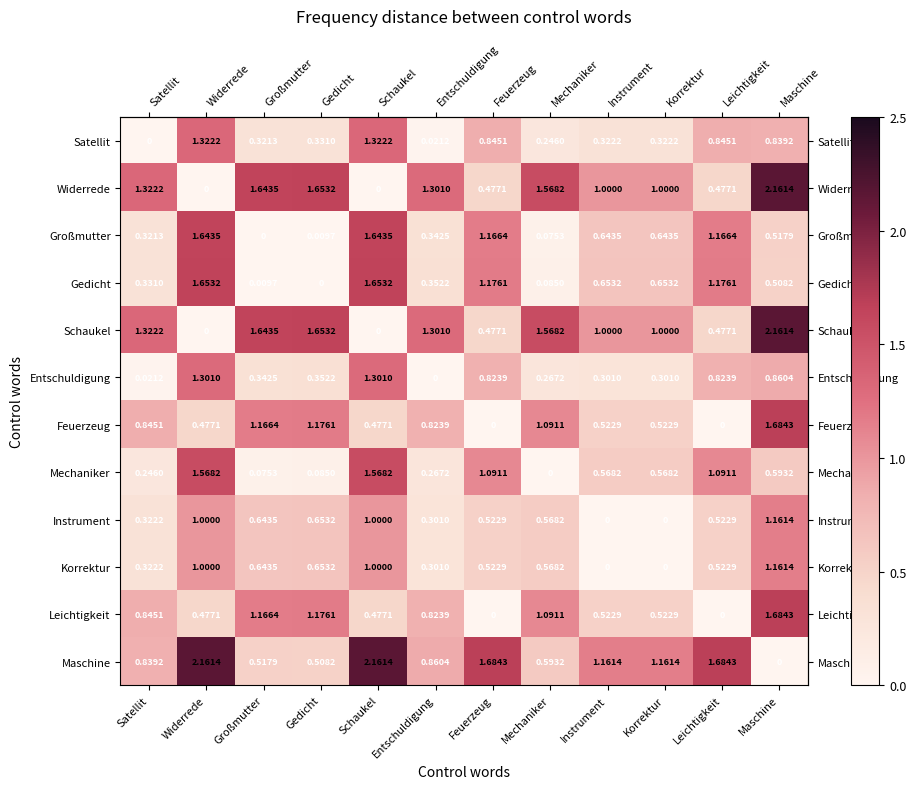

How many distinct data groups are displayed?

12